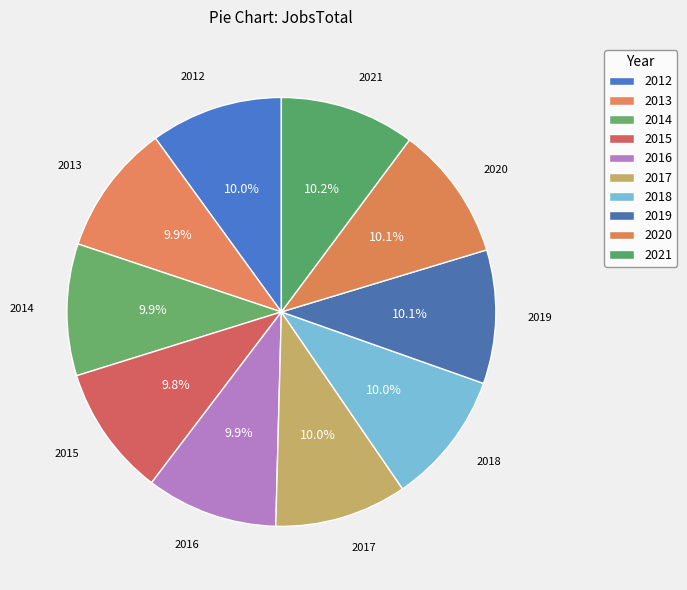

What percentage is the 2014 slice, to the nearest percent?

10%